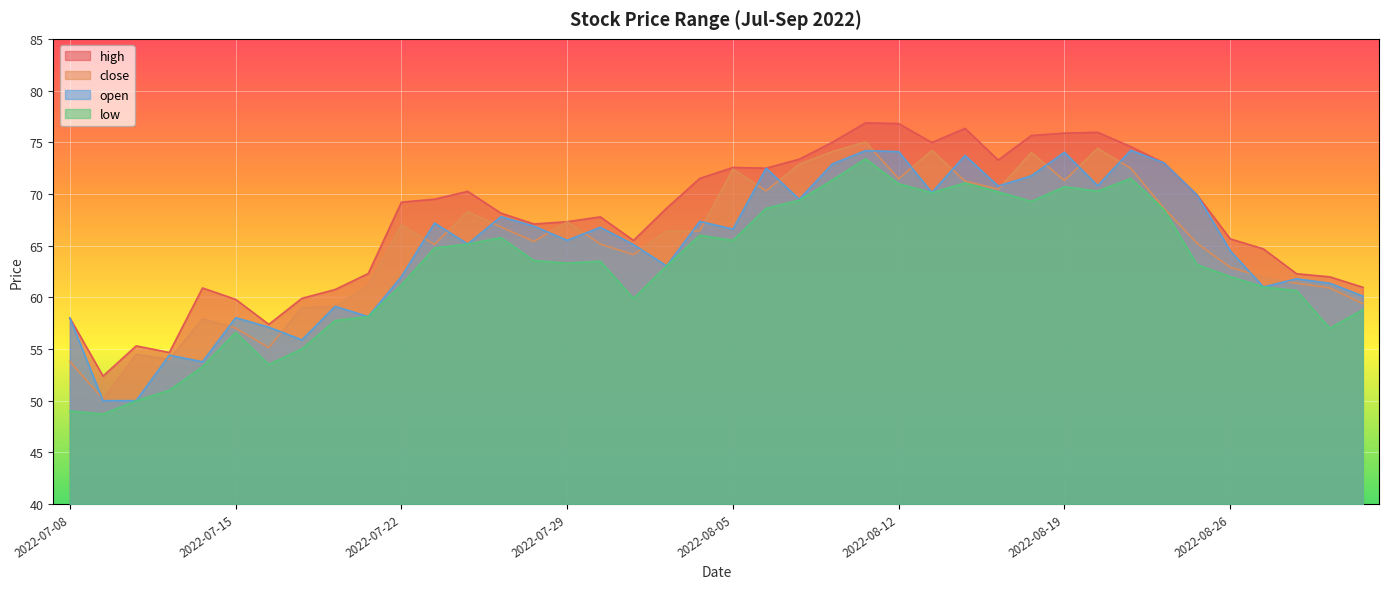

What is the highest value of the open series?

74.2